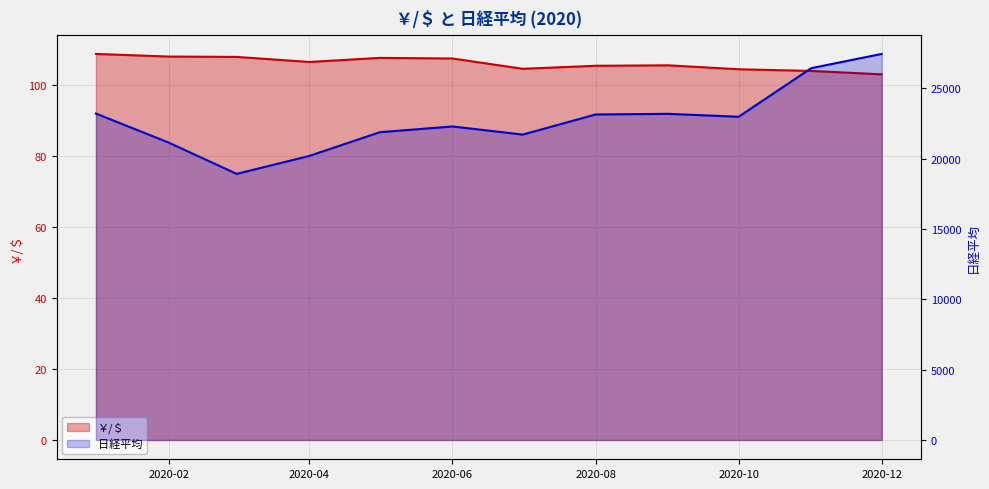

List the series in order of their peak value, highest first.

日経平均, ￥/＄